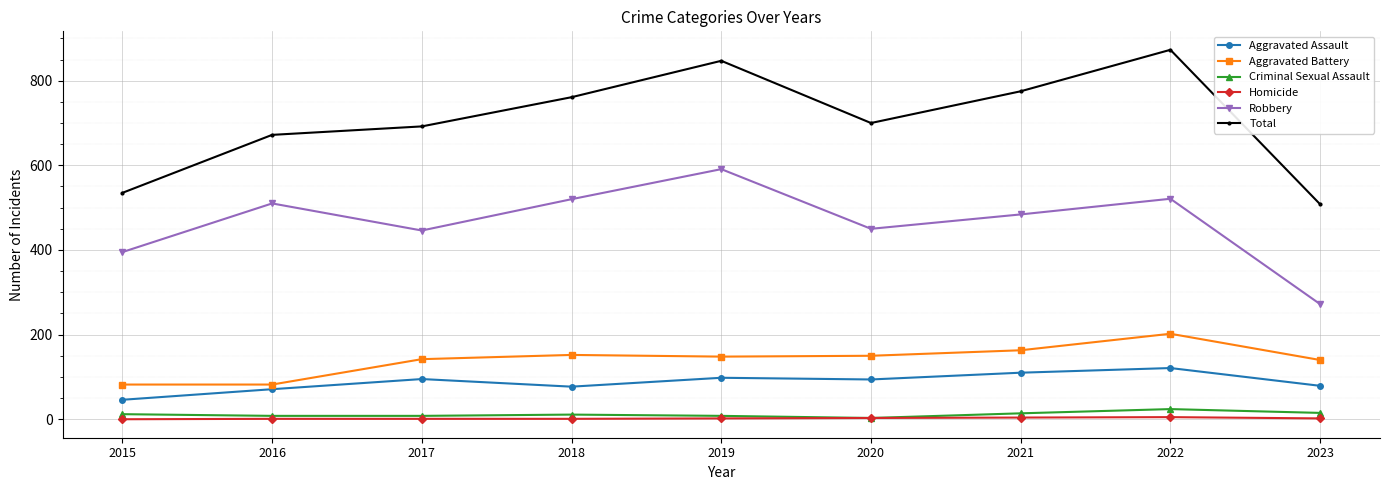

What is the total value across all series at 2019?

1694